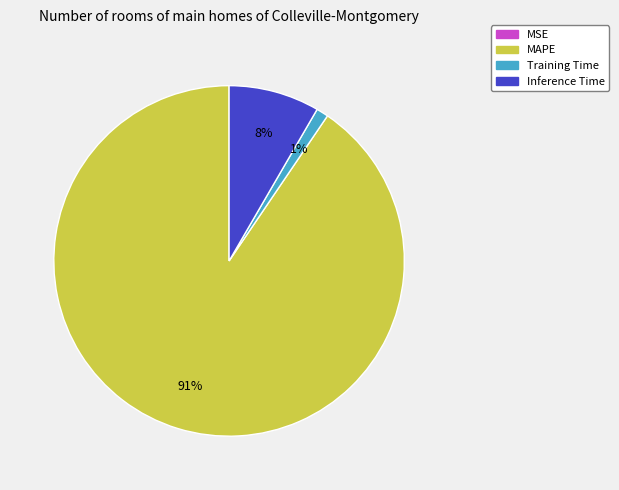

Does any single category account for the majority?

Yes